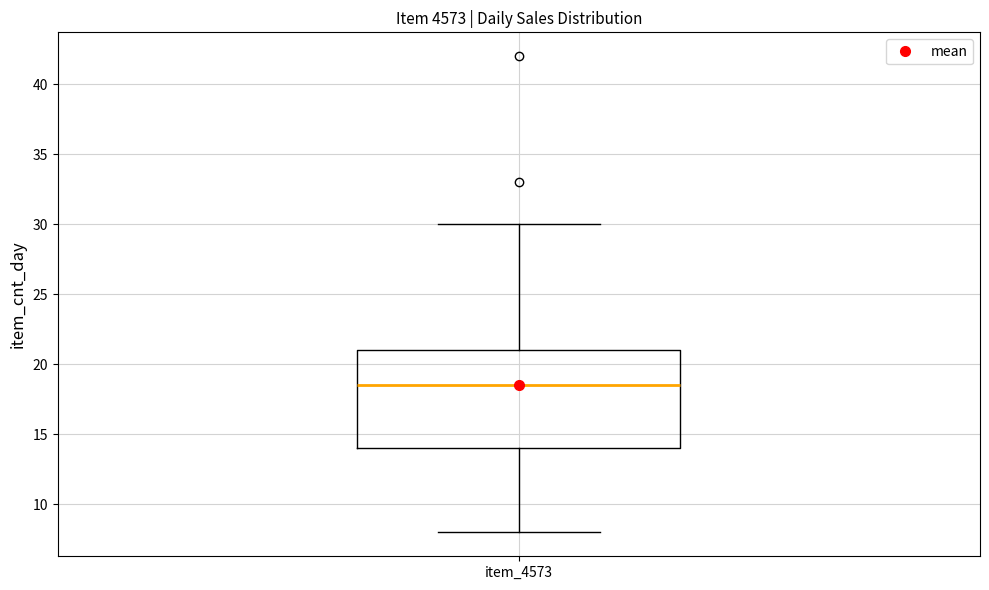

Where is the lower edge of the box for item_4573 on the y-axis? The values are not printed on the chart, so give them approximately, as read against the axis.

14.0